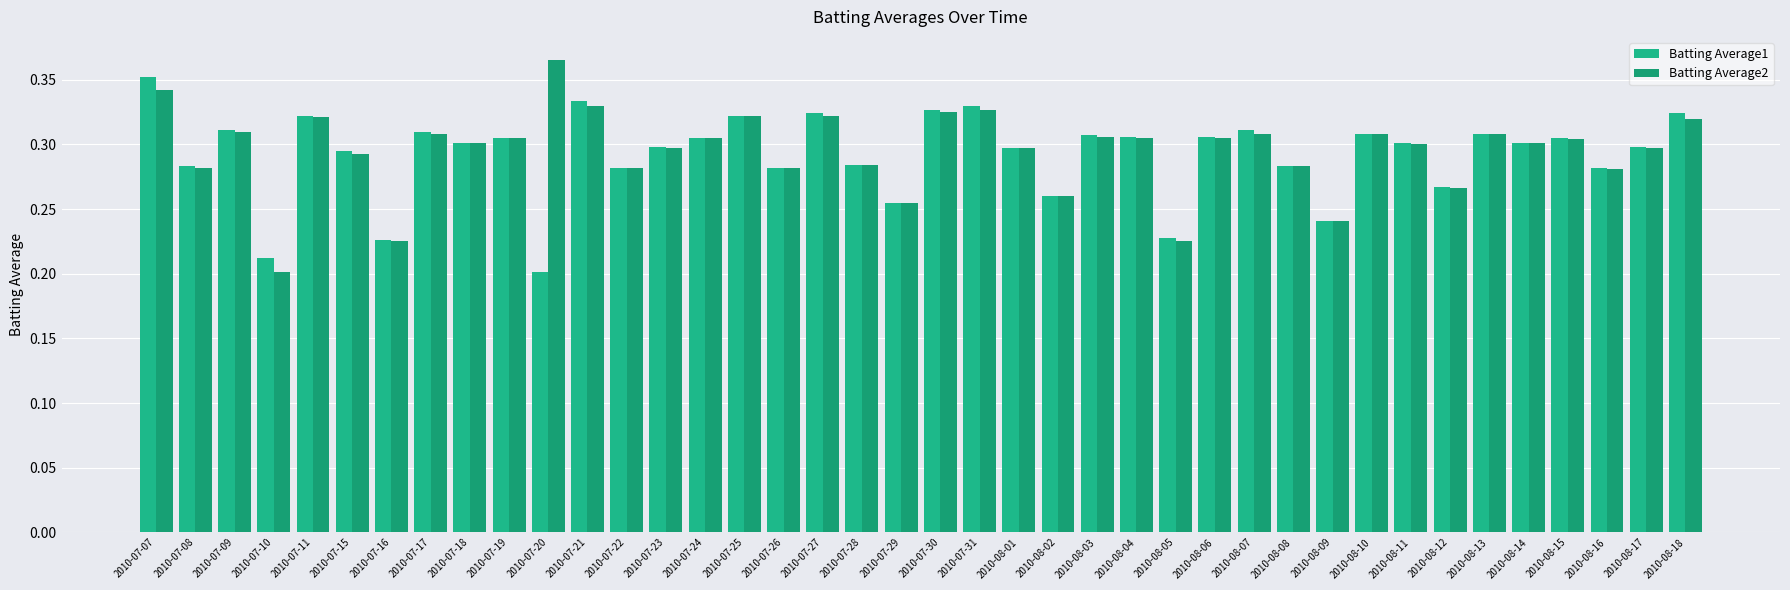

Count the number of data series in this chart.

2